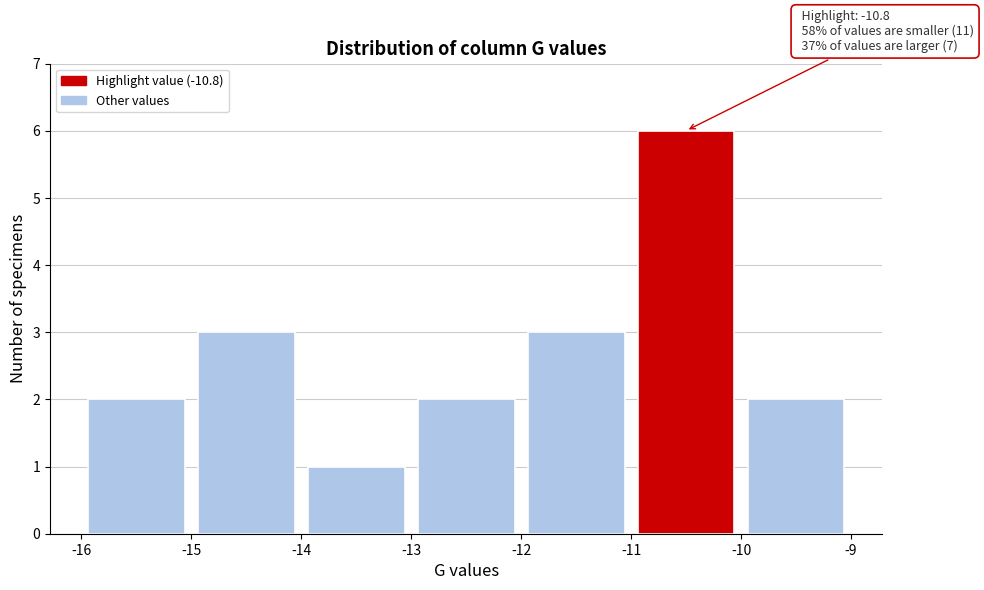

Which range on the x-axis has the tallest bar?

-11 to -10